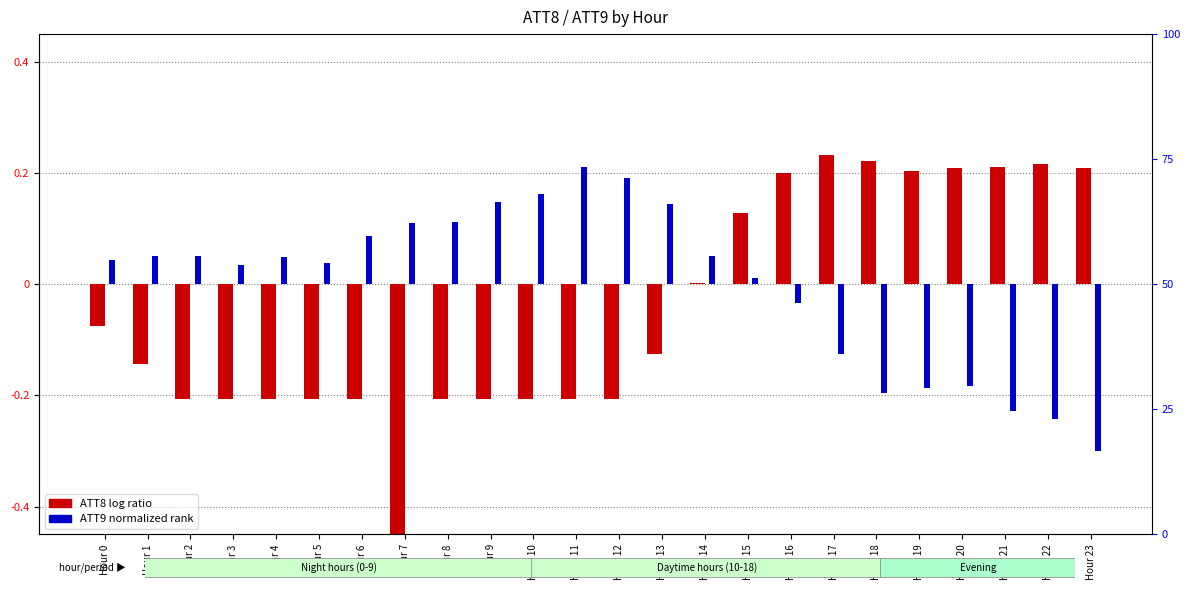

Is it true that ATT9 (normalized) equals -0.0 at Hour 17?

False